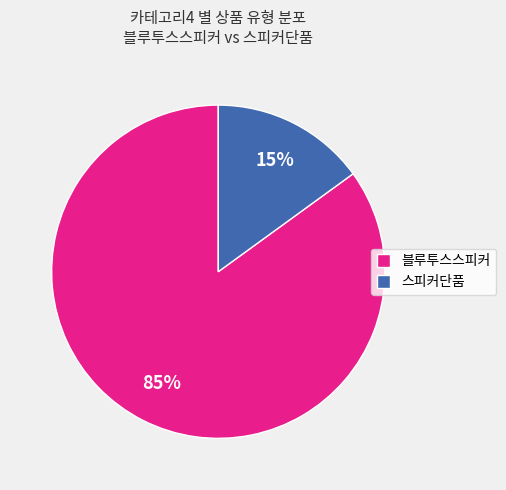

Which has a higher value, 블루투스스피커 or 스피커단품?

블루투스스피커